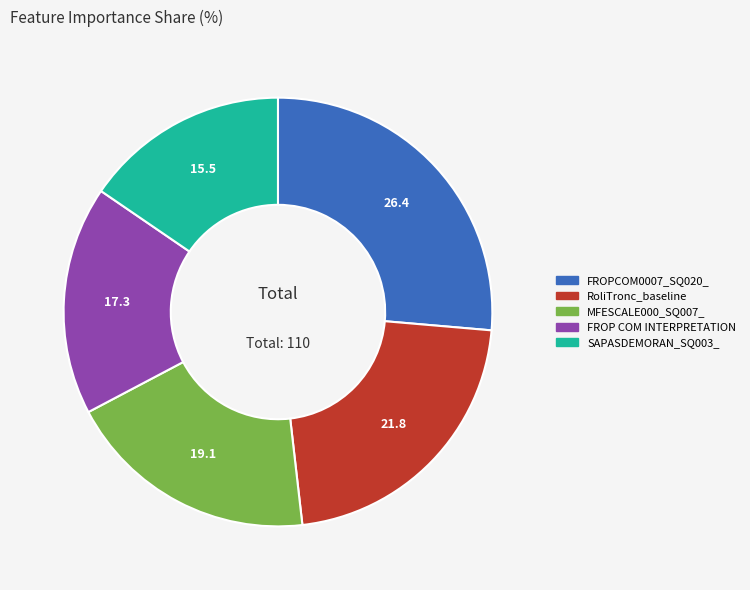

Rank the categories by value from lowest to highest.

SAPASDEMORAN_SQ003_, FROP COM INTERPRETATION, MFESCALE000_SQ007_, RoliTronc_baseline, FROPCOM0007_SQ020_